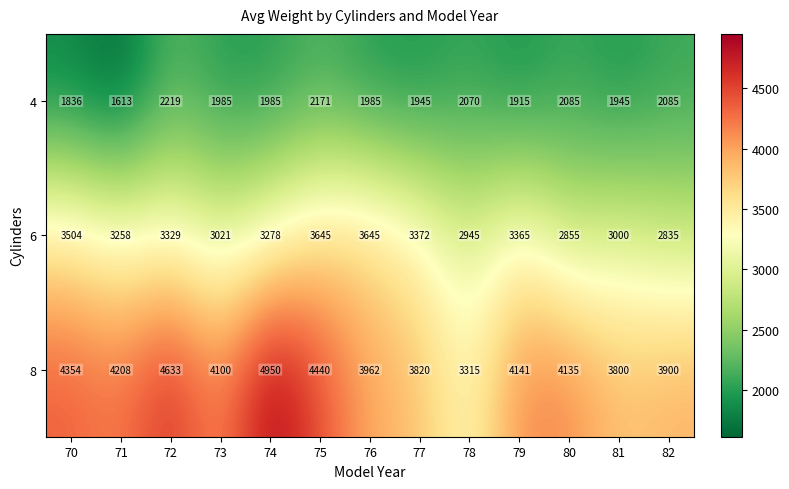

What is the spread (max minus min) of values at 79?

2226